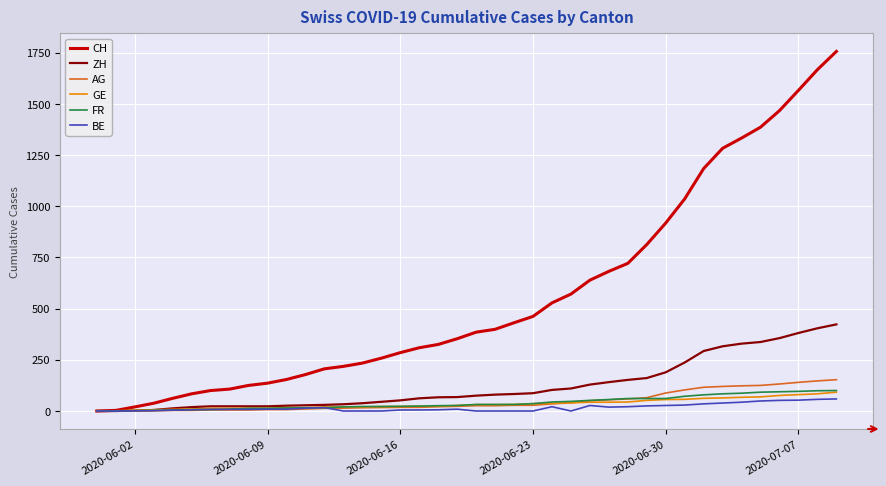

Which series has the largest total across all categories?

CH